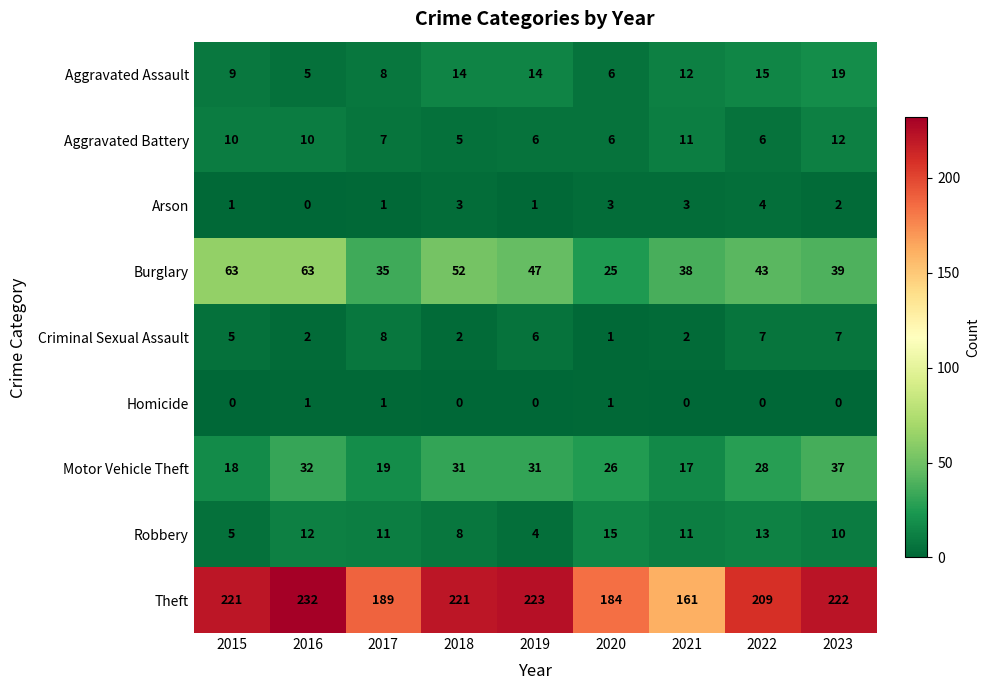

What is the difference between the highest and lowest values at 2018?

221